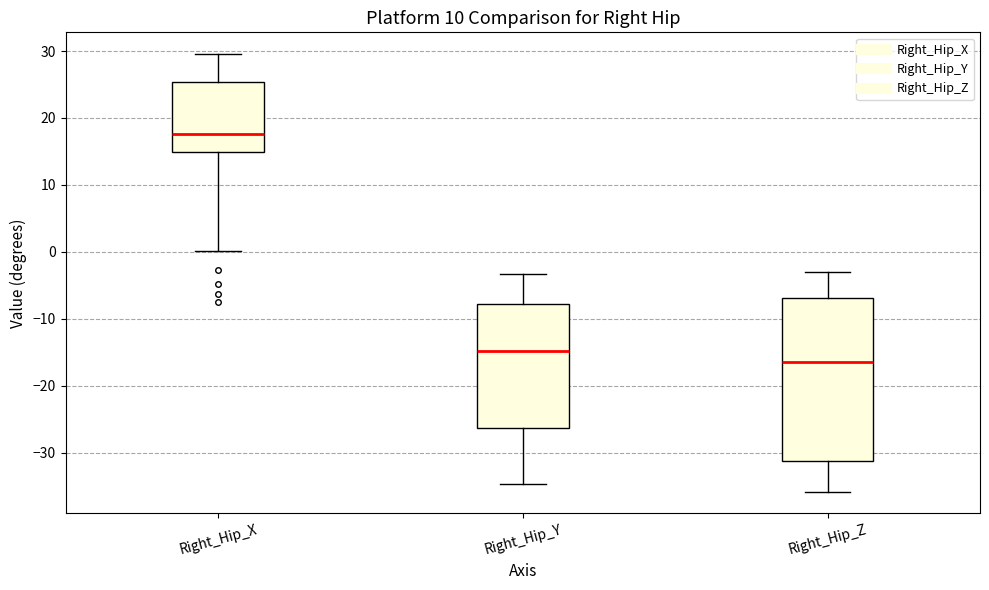

Reading left to right, transcribe this box plot: for each box, give where its median line is, the range the box spans, and where its two whiskers end, as read against the y-axis. The values are not printed on the chart, so give them approximately, as read against the axis.

Right_Hip_X: median 18, box 15 to 25, whiskers 0 to 30
Right_Hip_Y: median -15, box -26 to -8, whiskers -35 to -3
Right_Hip_Z: median -16, box -31 to -7, whiskers -36 to -3